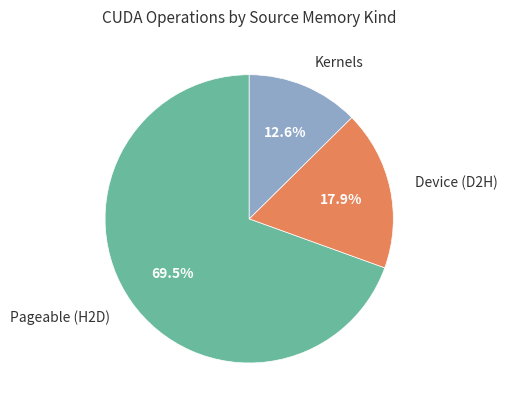

Combined, do Pageable (H2D) and Kernels account for over 50%?

Yes